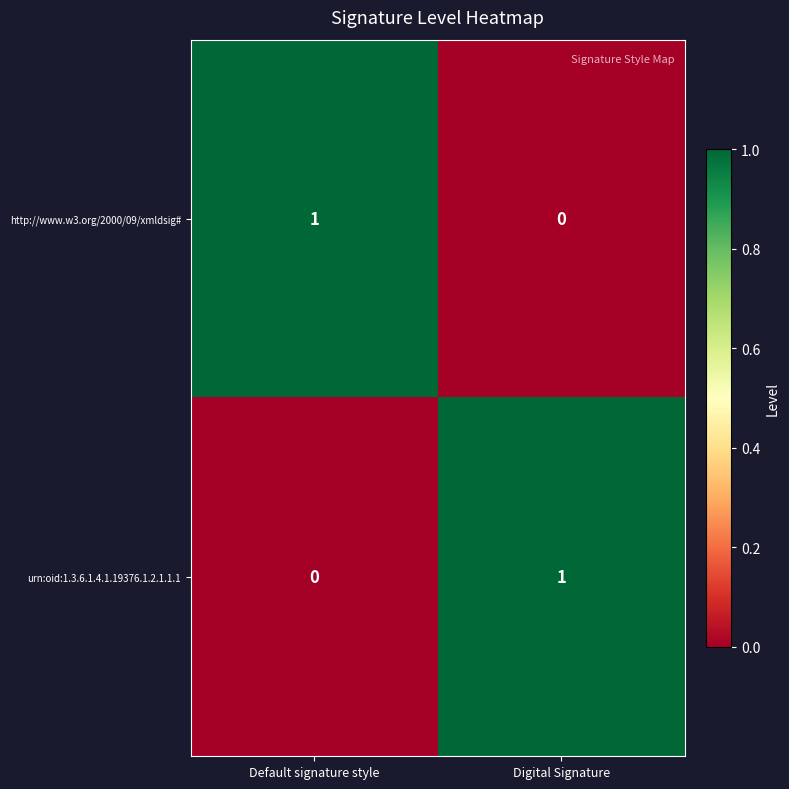

Where is http://www.w3.org/2000/09/xmldsig# nearest to the value 0?

Digital Signature